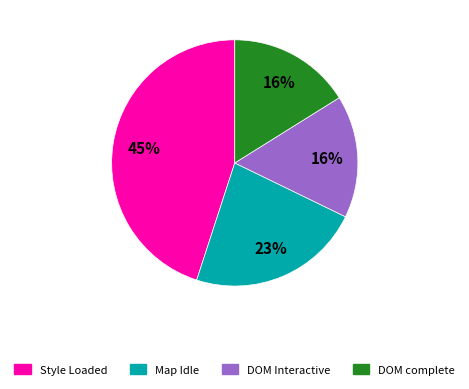

The Style Loaded slice represents 45% of the pie. True or false?

True